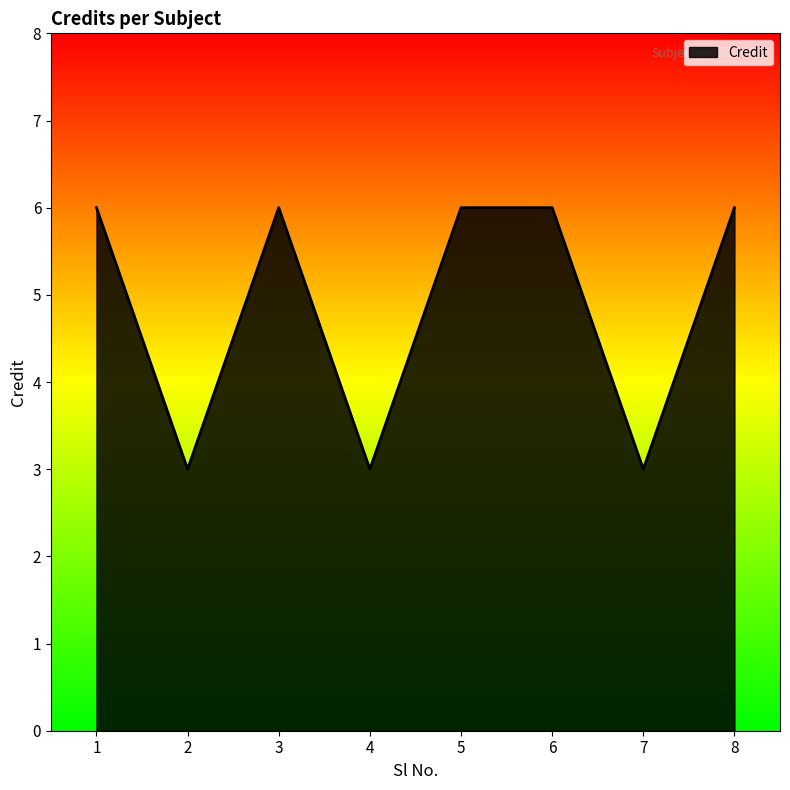

What is the smallest value displayed?

3